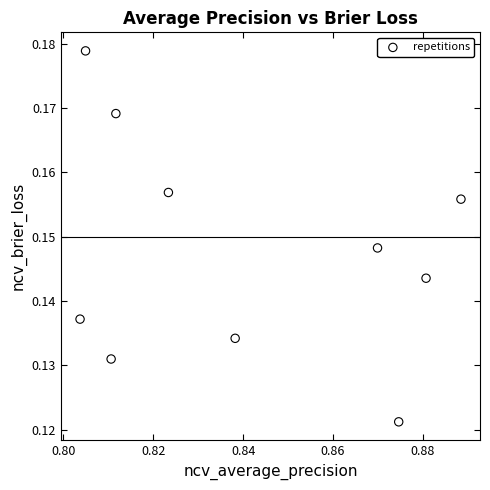

What is the average X value?

0.8